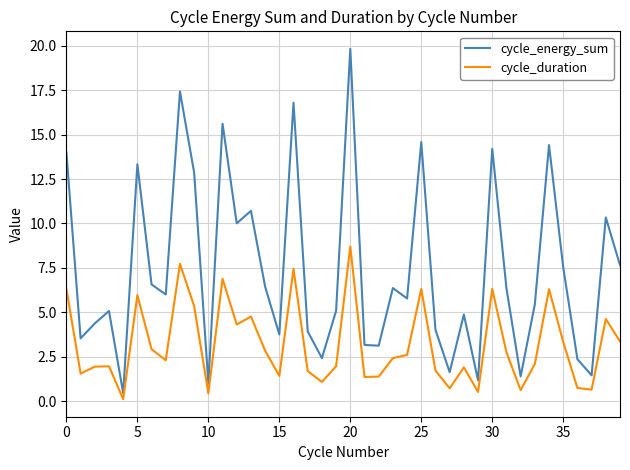

In cycle_energy_sum, how many points are higher than both neighbors (excluding endpoints)?

13